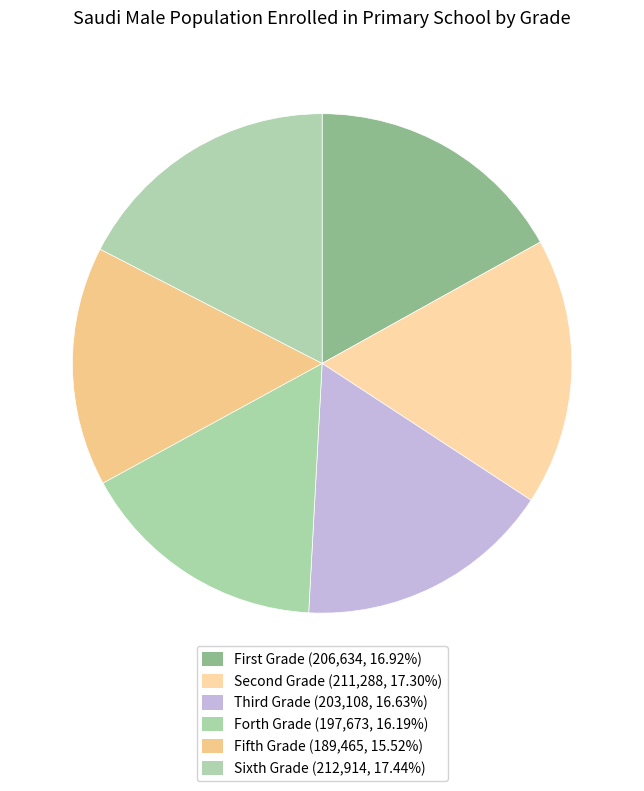

How many segments does this pie chart have?

6